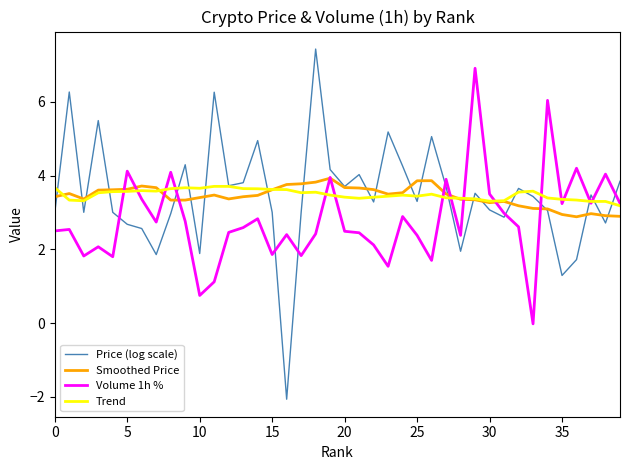

Which series has the largest range (max minus min)?

Price (log scale)